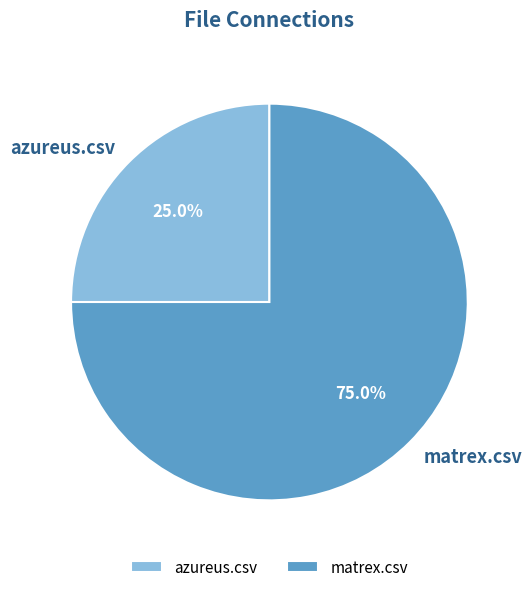

What is the ratio of the value at matrex.csv to the value at azureus.csv?

3.0